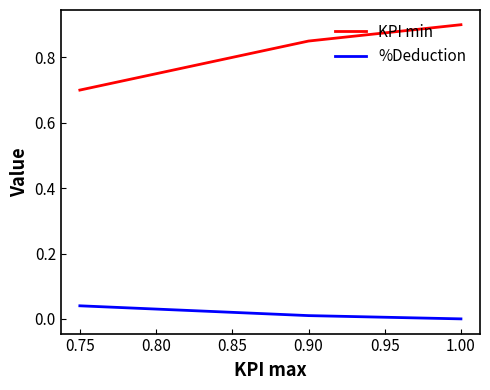

True or false: KPI min has more than 1 points higher than both neighbors.

False